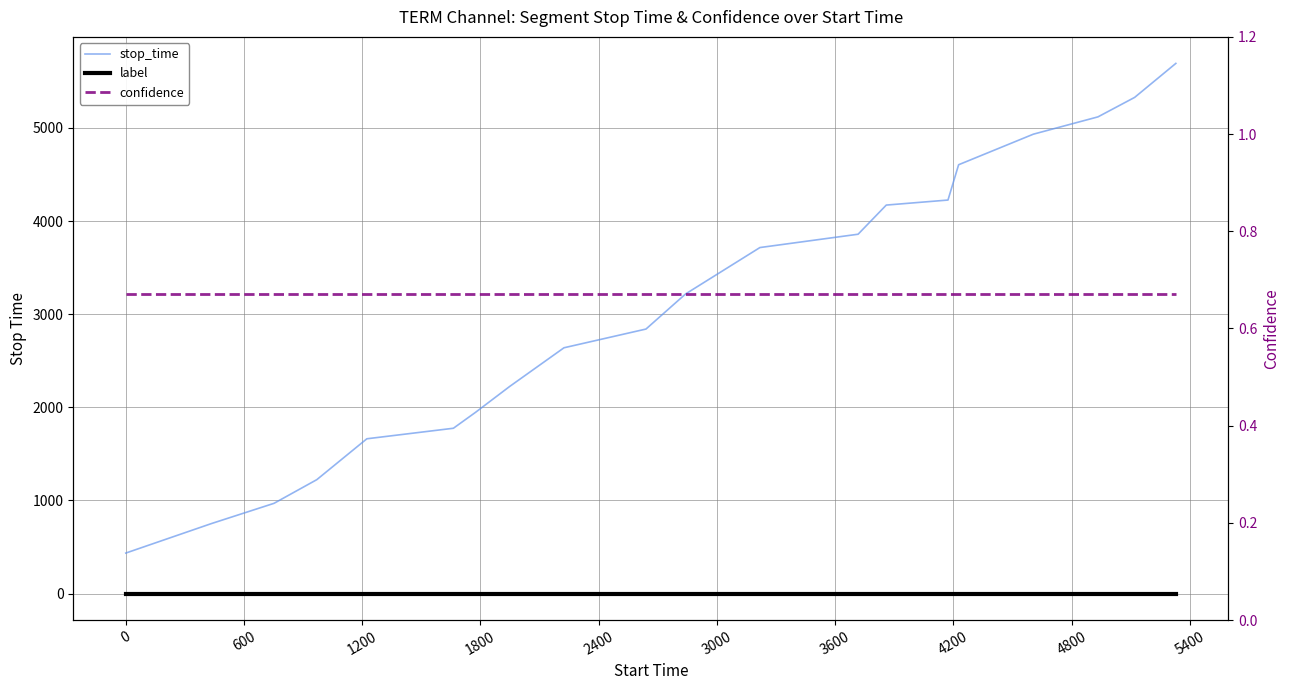

What is the value of the confidence point at the 1st from the left?

0.7